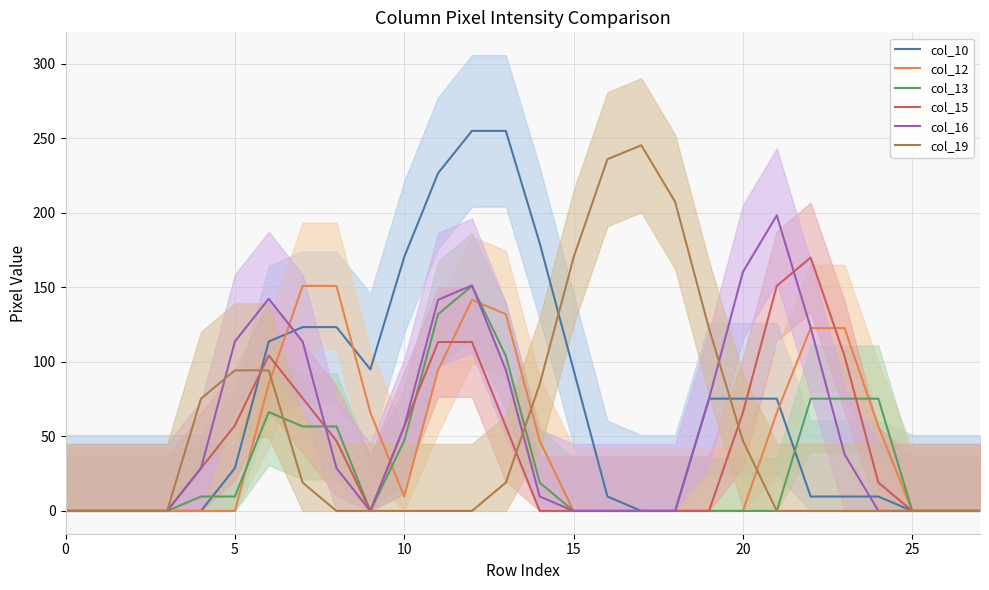

What is the difference between the second highest and second lowest values in the col_13 series?

132.0